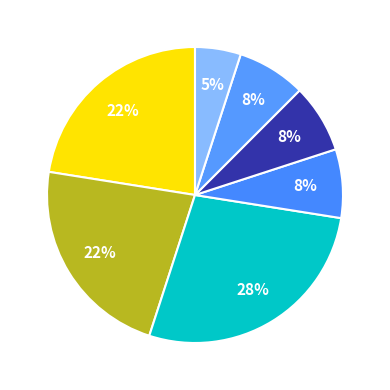

Count the number of slices in the pie.

7